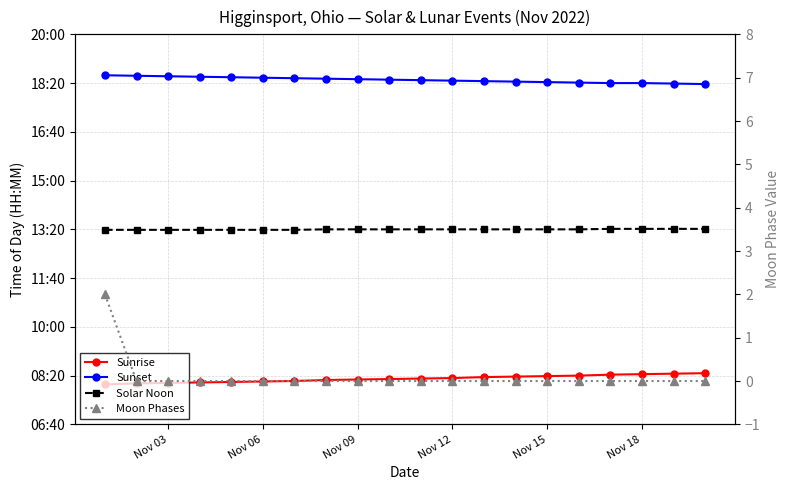

How many values in the Sunrise series are below 494?

10